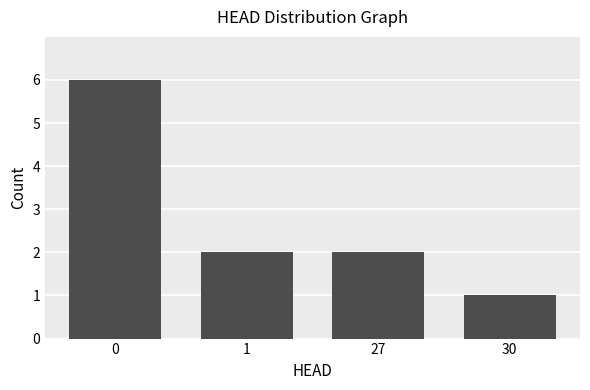

What is the greatest value displayed?

6